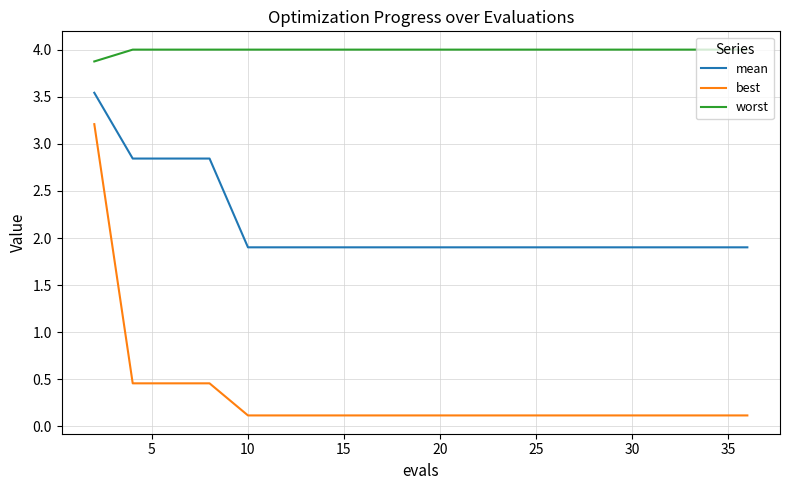

Rank the series by their average value, from lowest to highest.

best, mean, worst